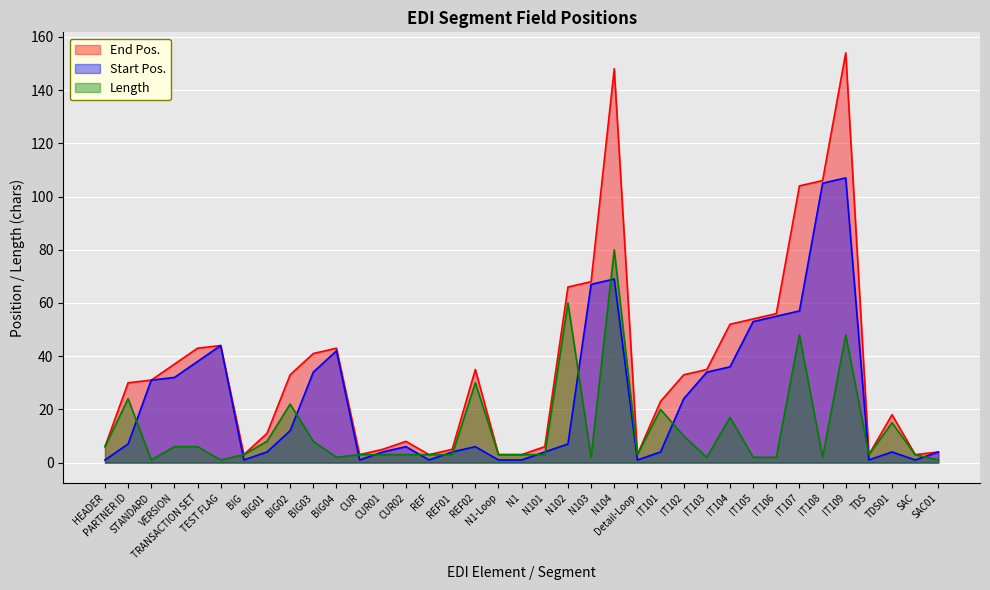

What is the difference between the second highest and minimum values in the End Pos. series?

145